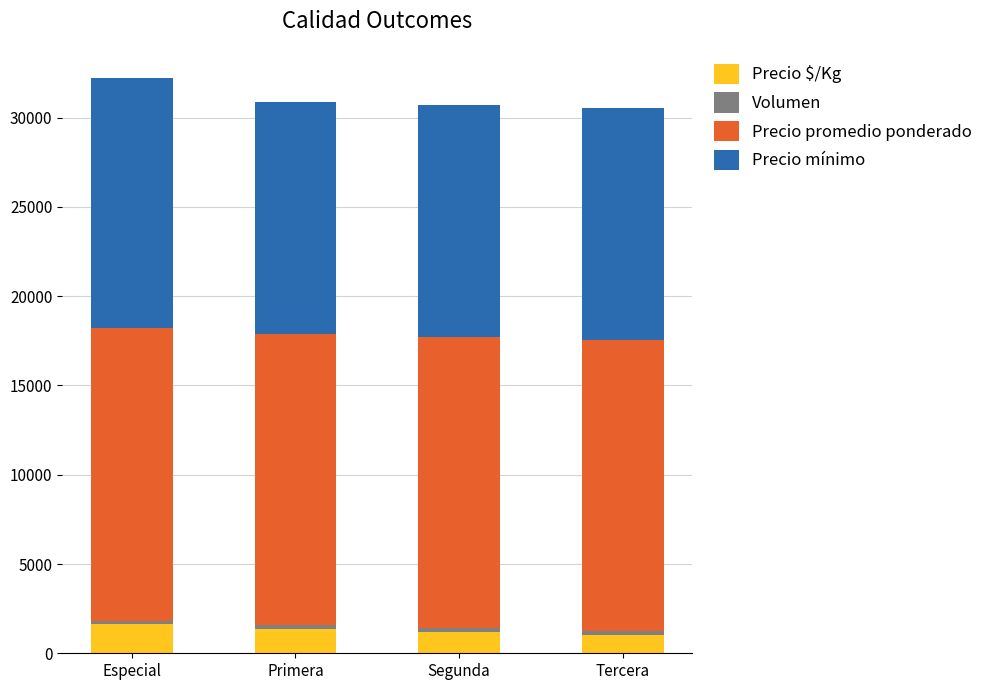

How many distinct data groups are displayed?

4